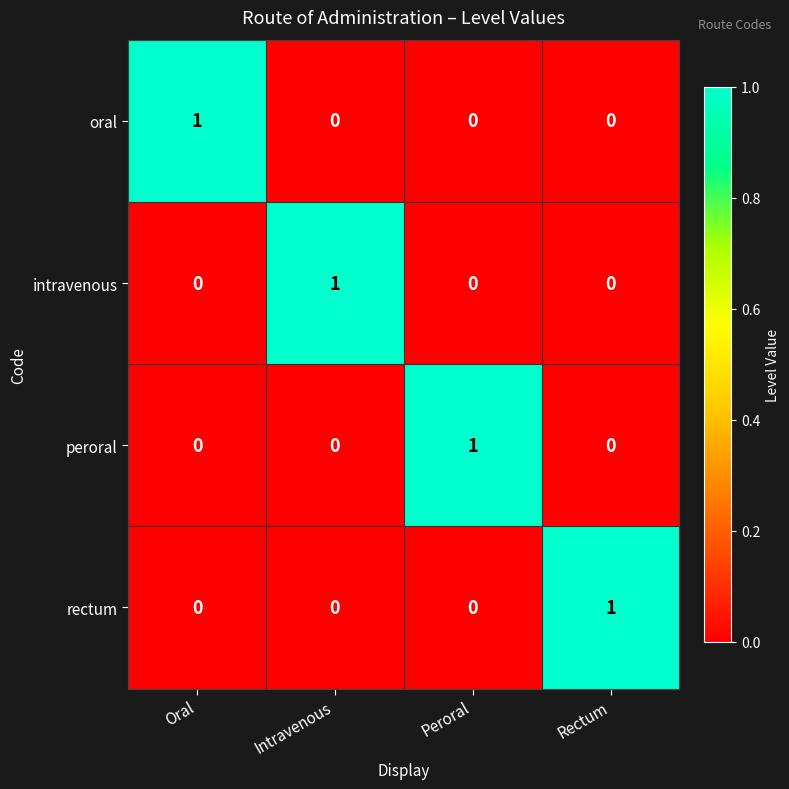

The value of peroral at Rectum is 0. True or false?

True